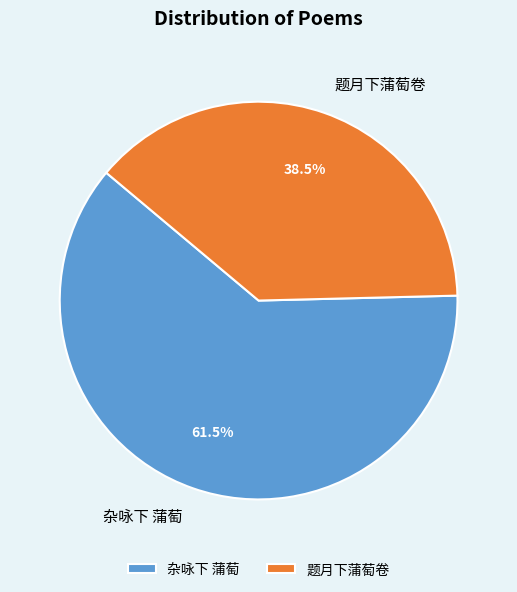

Is the sum of 题月下蒲萄卷 and 杂咏下 蒲萄 greater than half?

Yes